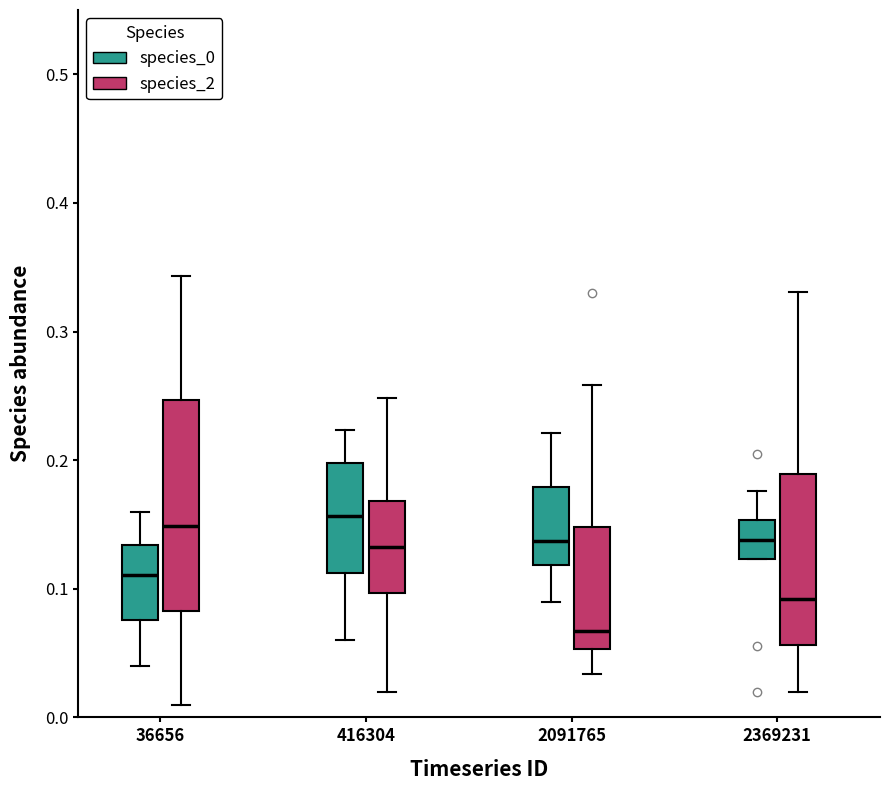

Where is the upper edge of the box for 36656 (species_0) on the y-axis? The values are not printed on the chart, so give them approximately, as read against the axis.

0.13